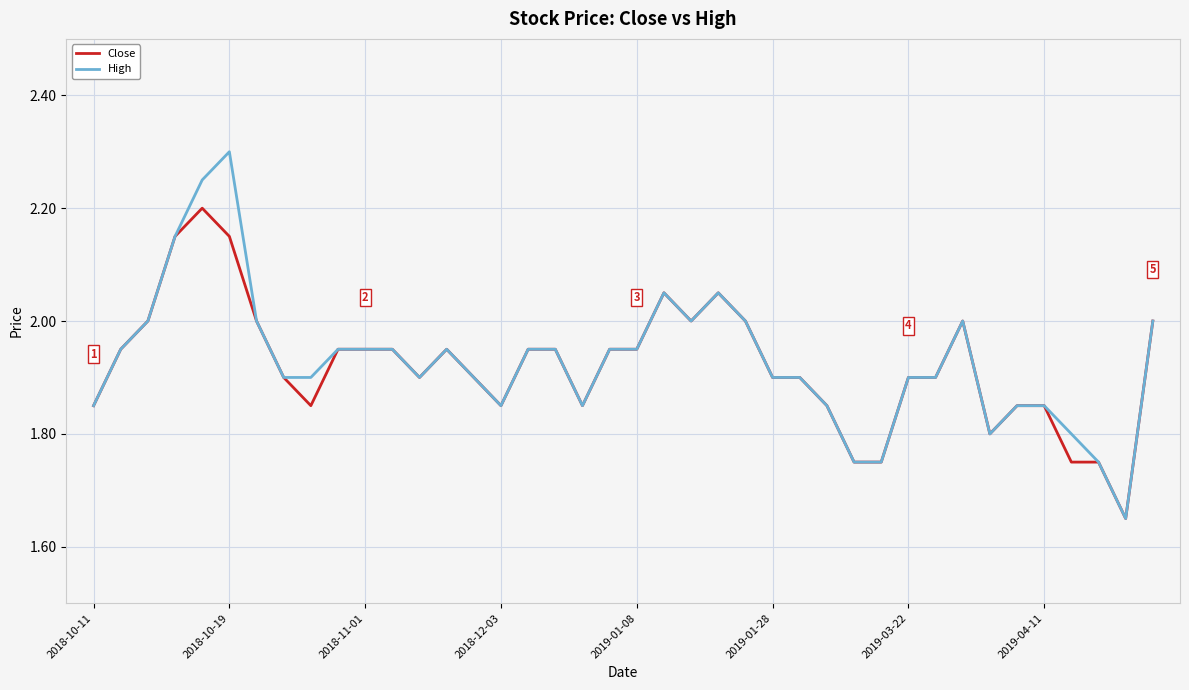

Which series has the largest range (max minus min)?

High